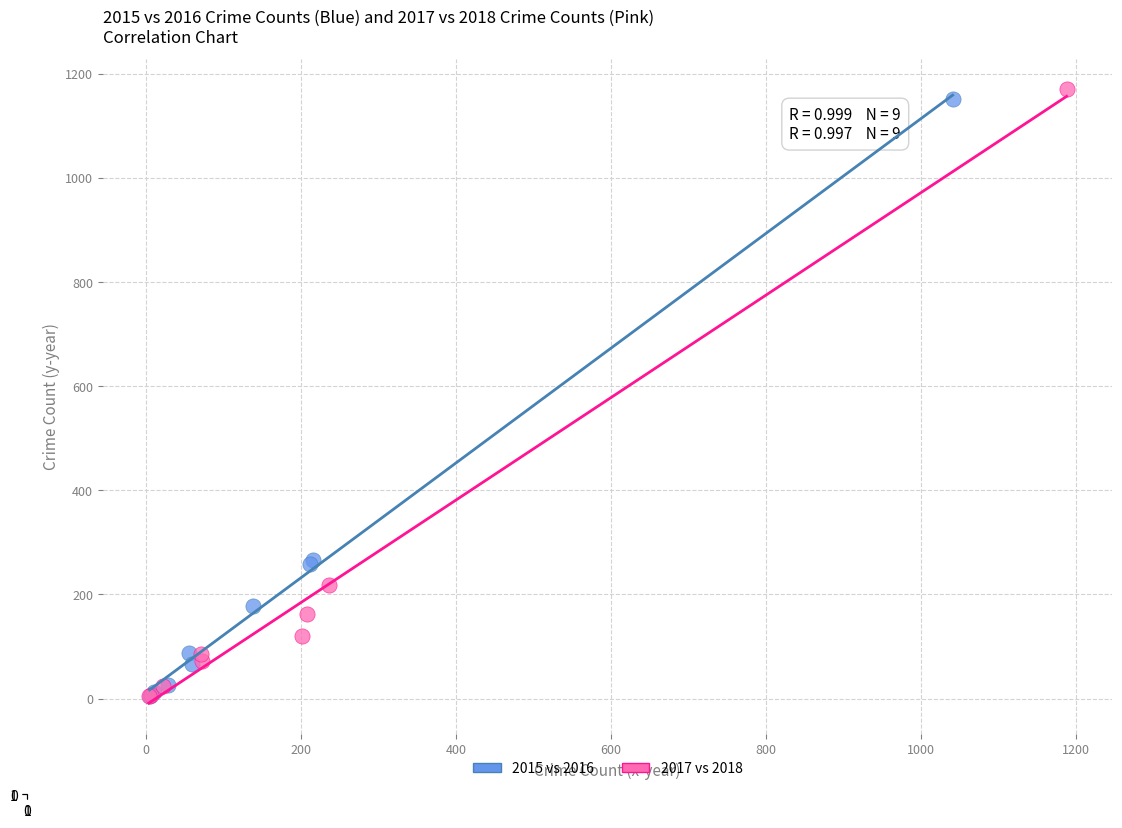

Which series reaches the maximum Y coordinate?

2017 vs 2018